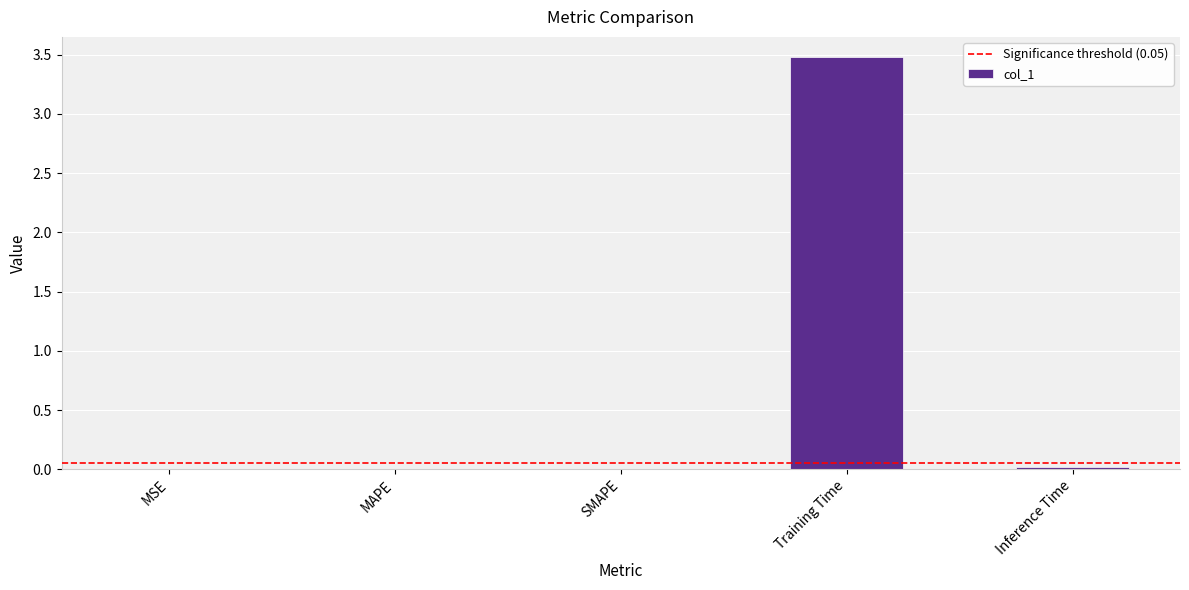

True or false: the data shows 4.7 at Training Time.

False